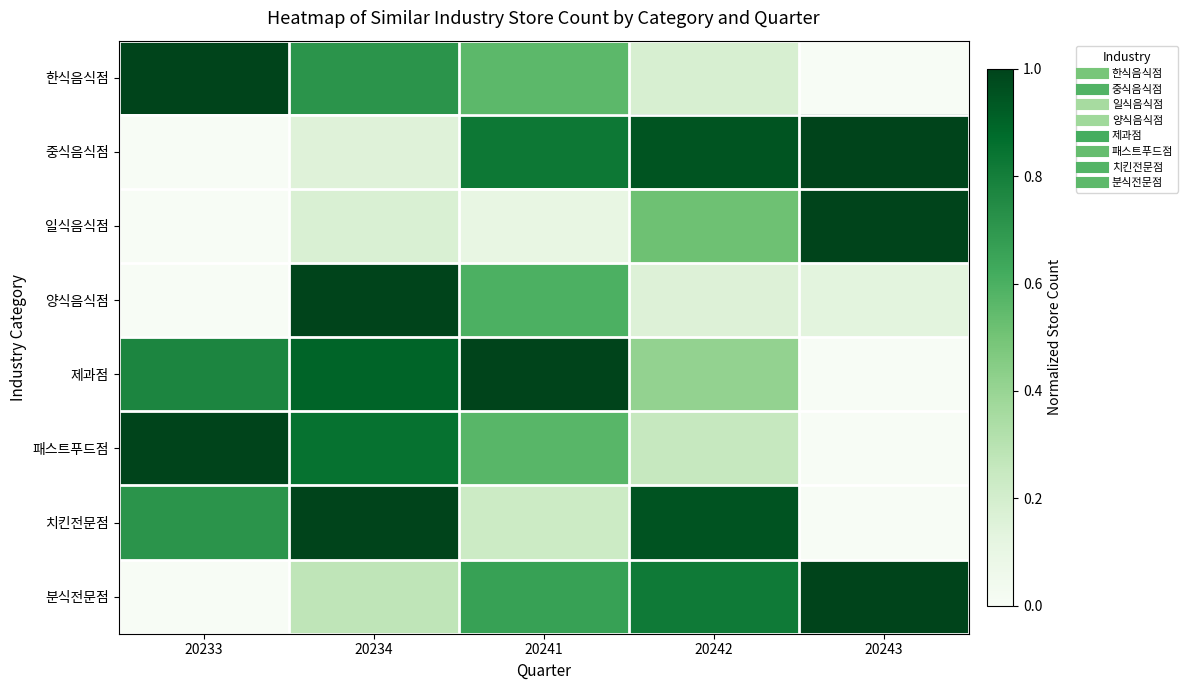

At which category is the sum across all series the highest?

20234